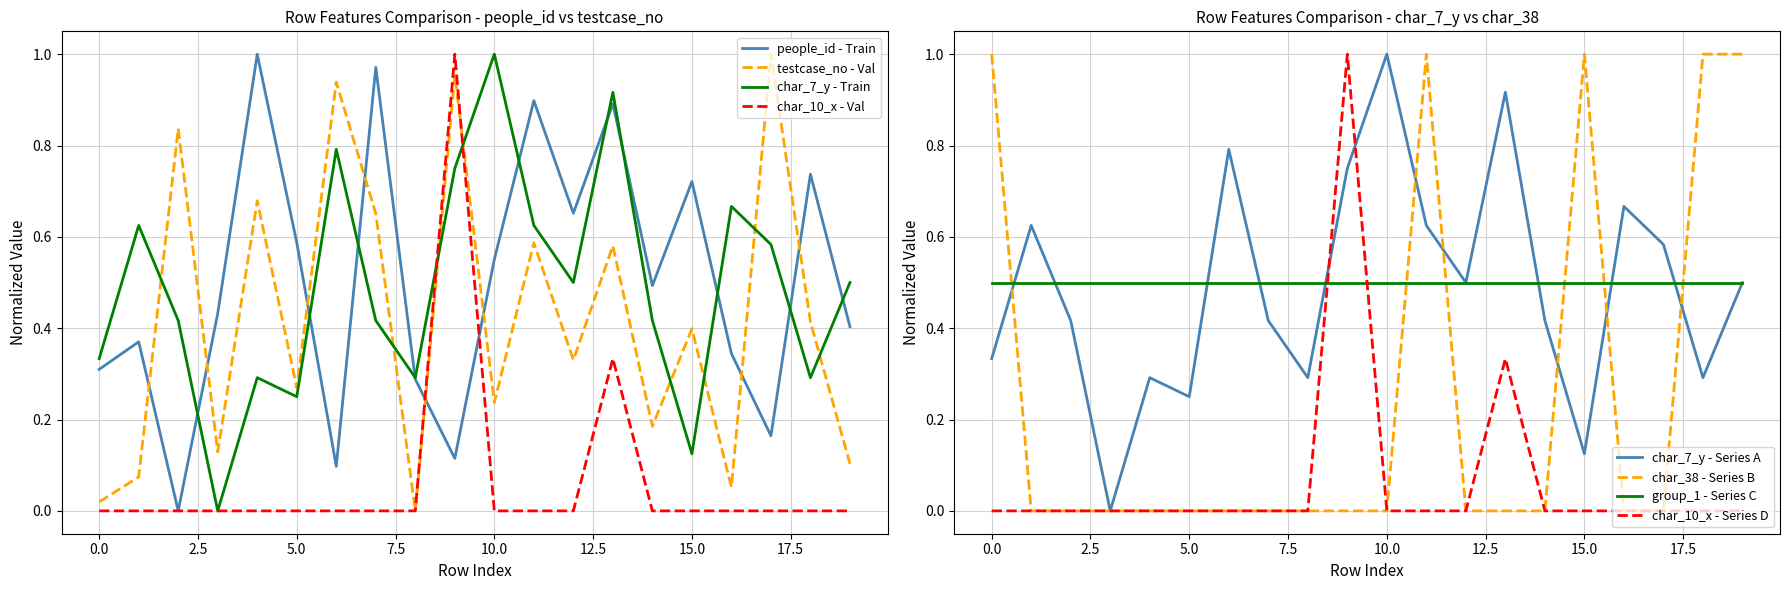

What is the lowest value of the group_1 - Series C series?

0.5